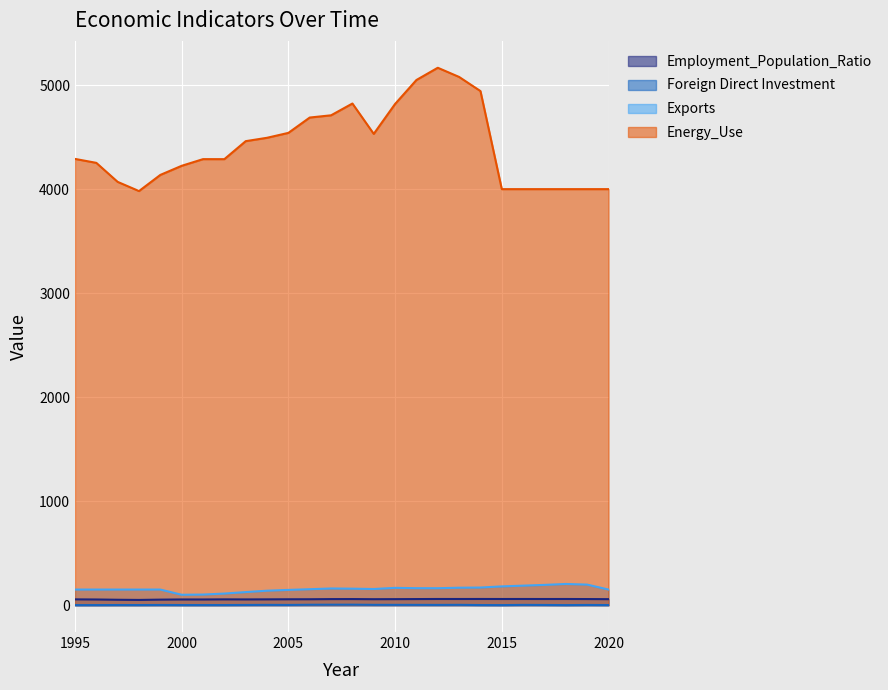

True or false: Energy_Use has a value of 4688.4 at 2006.

True